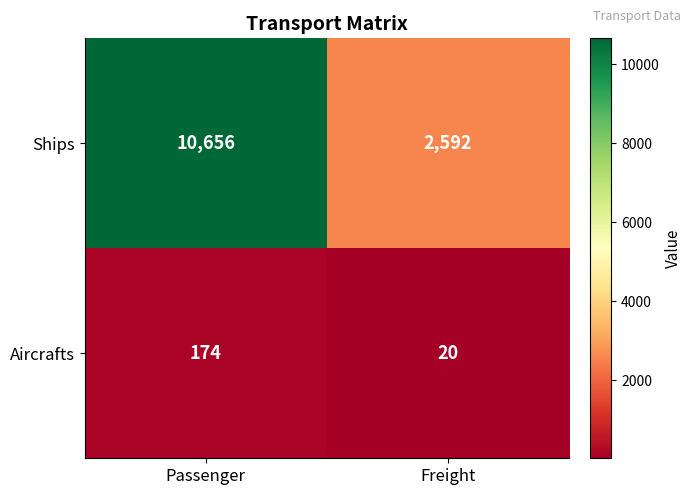

Is it true that Aircrafts equals 174 at Passenger?

True